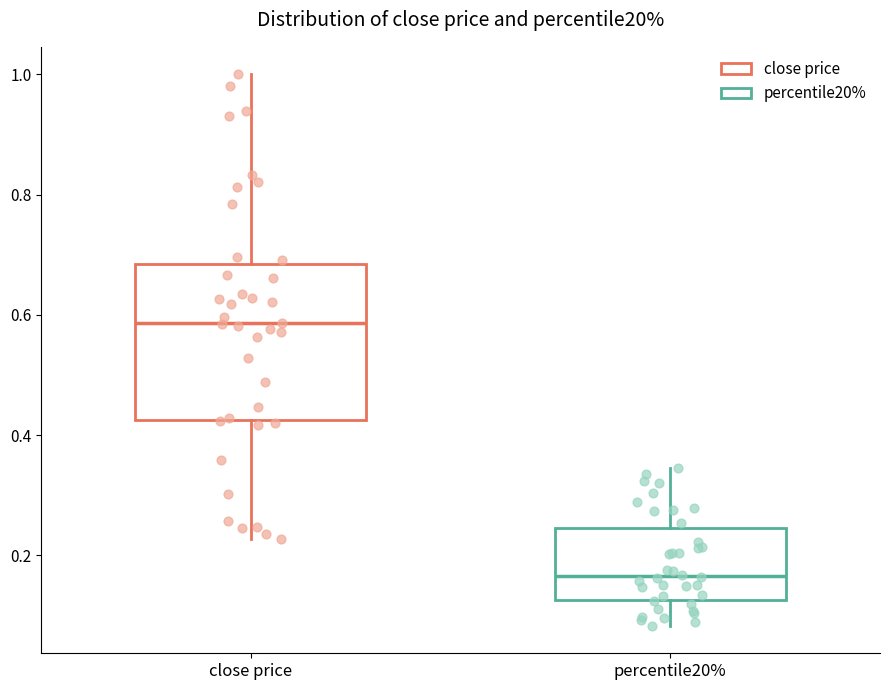

Comparing the boxes themselves (not the whiskers), which one is the tallest?

close price